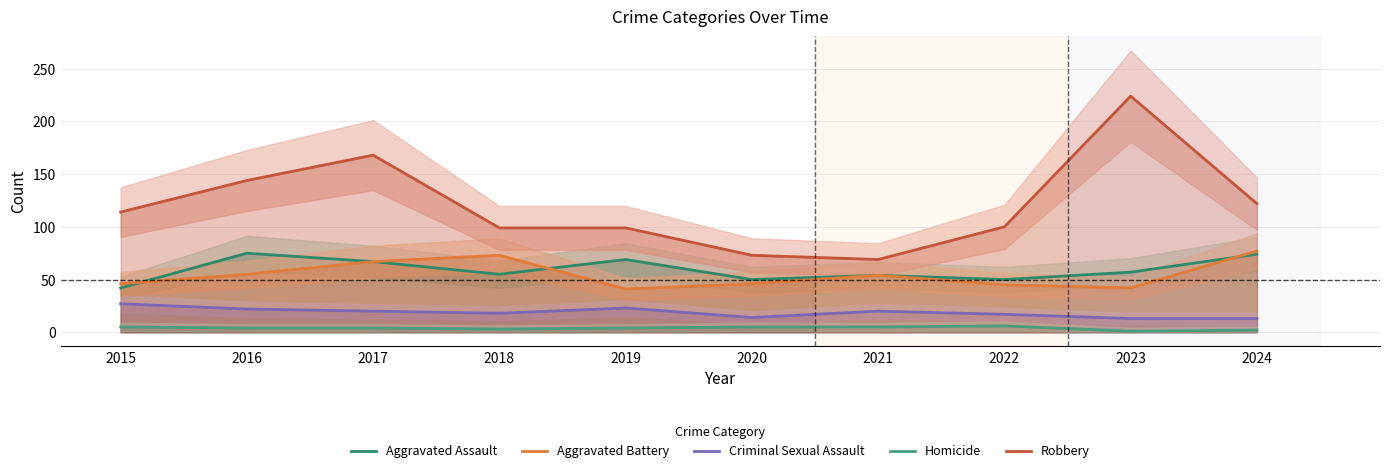

What are all the series names shown in the legend?

Aggravated Assault, Aggravated Battery, Criminal Sexual Assault, Homicide, Robbery